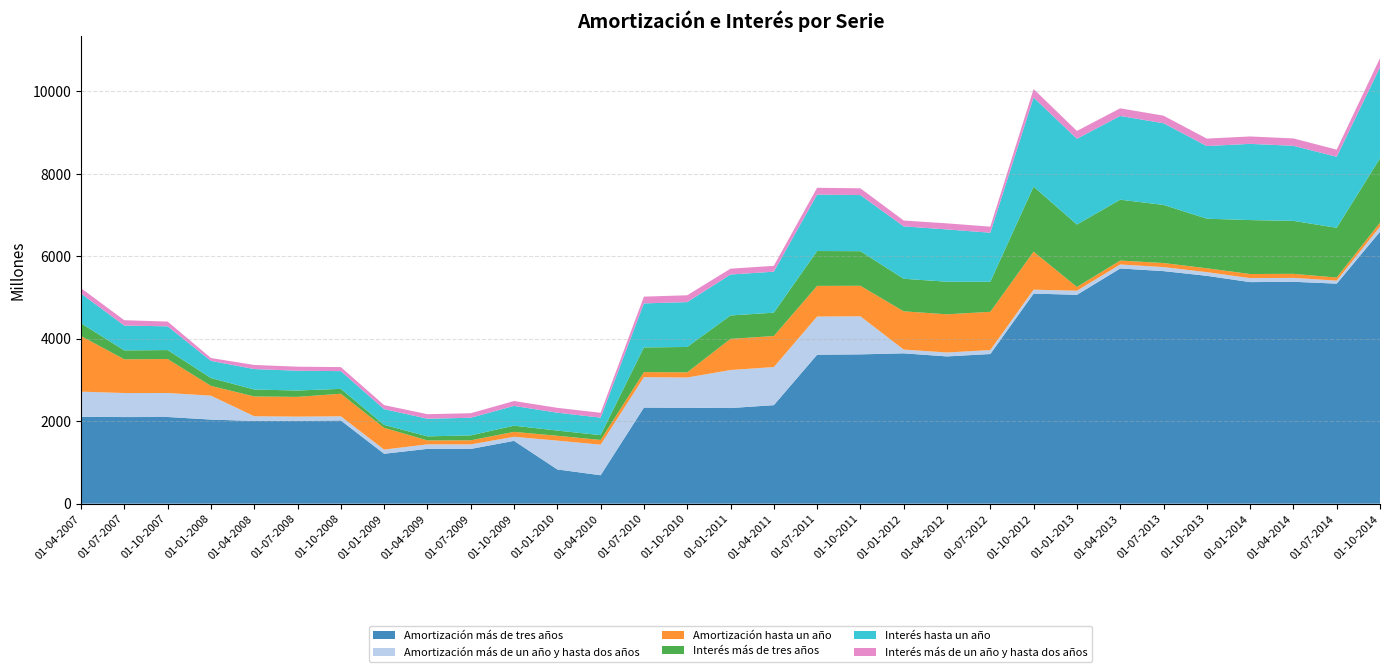

Reading left to right, extract all data points from this chart.

Amortización más de tres años: 01-04-2007=2107	01-07-2007=2100	01-10-2007=2102	01-01-2008=2039	01-04-2008=2005	01-07-2008=2009	01-10-2008=2018	01-01-2009=1210	01-04-2009=1329	01-07-2009=1327	01-10-2009=1523	01-01-2010=830	01-04-2010=689	01-07-2010=2330	01-10-2010=2325	01-01-2011=2319	01-04-2011=2389	01-07-2011=3612	01-10-2011=3621	01-01-2012=3646	01-04-2012=3571	01-07-2012=3629	01-10-2012=5095	01-01-2013=5065	01-04-2013=5704	01-07-2013=5640	01-10-2013=5526	01-01-2014=5373	01-04-2014=5381	01-07-2014=5336	01-10-2014=6595
Amortización más de un año y hasta dos años: 01-04-2007=610	01-07-2007=583	01-10-2007=582	01-01-2008=580	01-04-2008=115	01-07-2008=102	01-10-2008=101	01-01-2009=101	01-04-2009=110	01-07-2009=110	01-10-2009=99	01-01-2010=699	01-04-2010=742	01-07-2010=738	01-10-2010=734	01-01-2011=922	01-04-2011=924	01-07-2011=926	01-10-2011=923	01-01-2012=91	01-04-2012=95	01-07-2012=96	01-10-2012=95	01-01-2013=99	01-04-2013=97	01-07-2013=98	01-10-2013=89	01-01-2014=97	01-04-2014=95	01-07-2014=73	01-10-2014=125
Amortización hasta un año: 01-04-2007=1348	01-07-2007=818	01-10-2007=824	01-01-2008=238	01-04-2008=480	01-07-2008=479	01-10-2008=547	01-01-2009=528	01-04-2009=95	01-07-2009=99	01-10-2009=119	01-01-2010=118	01-04-2010=114	01-07-2010=122	01-10-2010=126	01-01-2011=756	01-04-2011=752	01-07-2011=744	01-10-2011=740	01-01-2012=928	01-04-2012=926	01-07-2012=928	01-10-2012=922	01-01-2013=92	01-04-2013=95	01-07-2013=98	01-10-2013=94	01-01-2014=100	01-04-2014=98	01-07-2014=76	01-10-2014=96
Interés más de tres años: 01-04-2007=309	01-07-2007=216	01-10-2007=217	01-01-2008=190	01-04-2008=168	01-07-2008=154	01-10-2008=118	01-01-2009=71	01-04-2009=98	01-07-2009=120	01-10-2009=150	01-01-2010=125	01-04-2010=117	01-07-2010=599	01-10-2010=615	01-01-2011=567	01-04-2011=567	01-07-2011=845	01-10-2011=839	01-01-2012=789	01-04-2012=791	01-07-2012=729	01-10-2012=1576	01-01-2013=1514	01-04-2013=1476	01-07-2013=1410	01-10-2013=1202	01-01-2014=1308	01-04-2014=1284	01-07-2014=1206	01-10-2014=1559
Interés hasta un año: 01-04-2007=722	01-07-2007=602	01-10-2007=576	01-01-2008=416	01-04-2008=496	01-07-2008=480	01-10-2008=430	01-01-2009=382	01-04-2009=428	01-07-2009=427	01-10-2009=480	01-01-2010=434	01-04-2010=424	01-07-2010=1068	01-10-2010=1088	01-01-2011=993	01-04-2011=994	01-07-2011=1368	01-10-2011=1361	01-01-2012=1271	01-04-2012=1268	01-07-2012=1189	01-10-2012=2162	01-01-2013=2080	01-04-2013=2031	01-07-2013=1980	01-10-2013=1762	01-01-2014=1848	01-04-2014=1821	01-07-2014=1722	01-10-2014=2206
Interés más de un año y hasta dos años: 01-04-2007=130	01-07-2007=130	01-10-2007=115	01-01-2008=69	01-04-2008=100	01-07-2008=98	01-10-2008=98	01-01-2009=98	01-04-2009=110	01-07-2009=110	01-10-2009=118	01-01-2010=118	01-04-2010=118	01-07-2010=164	01-10-2010=166	01-01-2011=142	01-04-2011=142	01-07-2011=166	01-10-2011=164	01-01-2012=142	01-04-2012=147	01-07-2012=147	01-10-2012=206	01-01-2013=190	01-04-2013=185	01-07-2013=184	01-10-2013=181	01-01-2014=180	01-04-2014=179	01-07-2014=173	01-10-2014=225